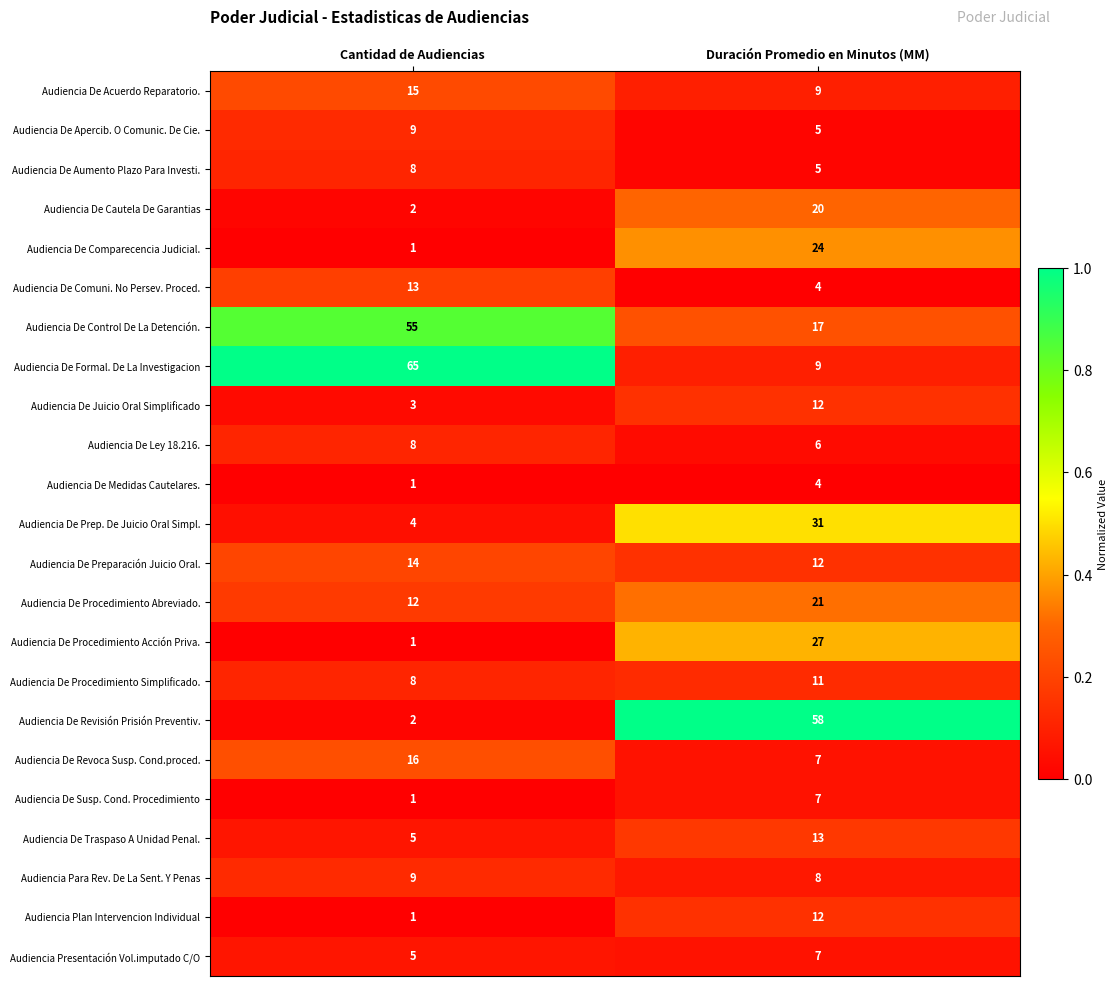

What is the total value across all series at Duración Promedio en Minutos (MM)?

329